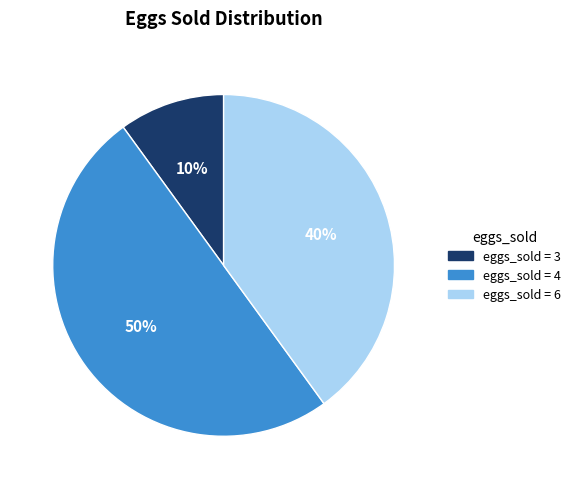

True or false: eggs_sold = 4 accounts for 44% of the total.

False